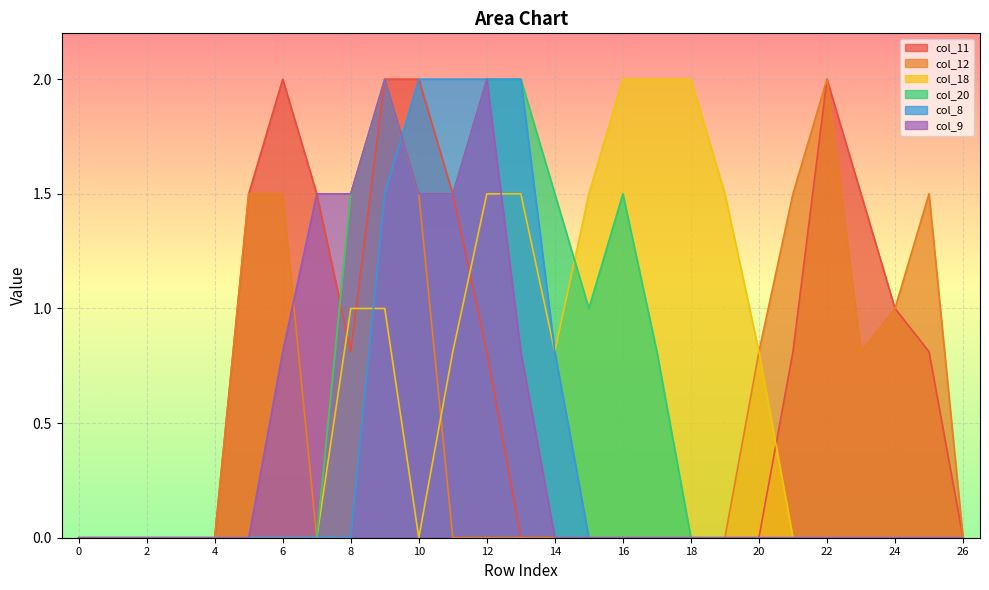

How many positive values does the col_11 series have?

13